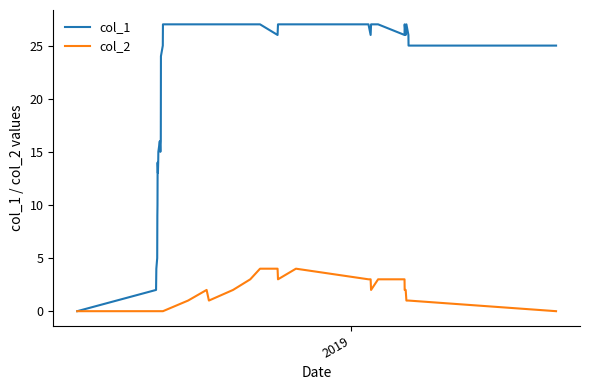

How many values in col_1 are above zero?

36